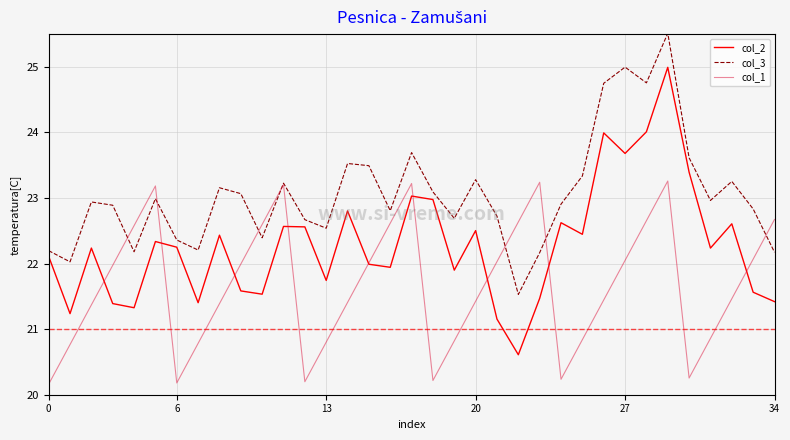

Which series has the largest total across all categories?

col_3